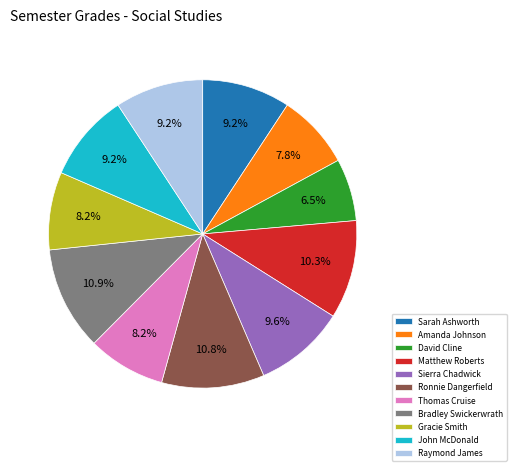

Combined, do John McDonald and Bradley Swickerwrath account for over 50%?

No